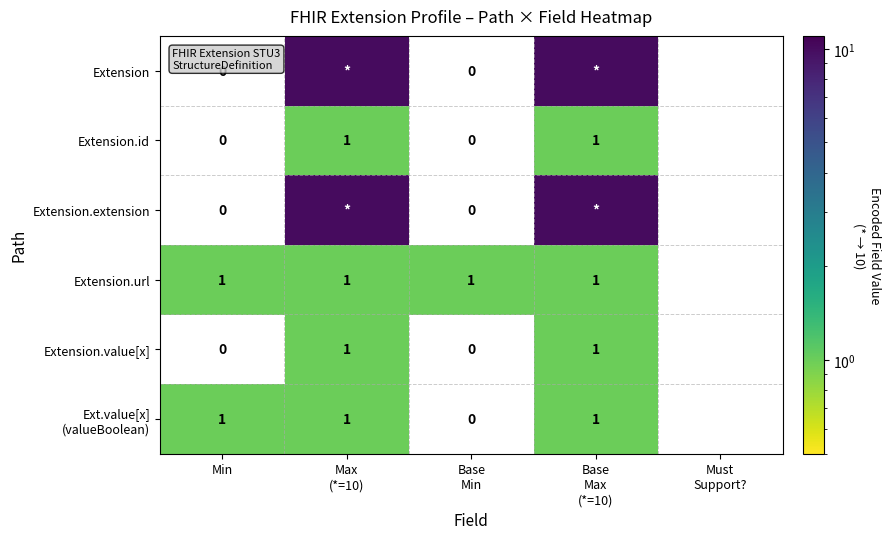

Which series has the largest total across all categories?

Extension